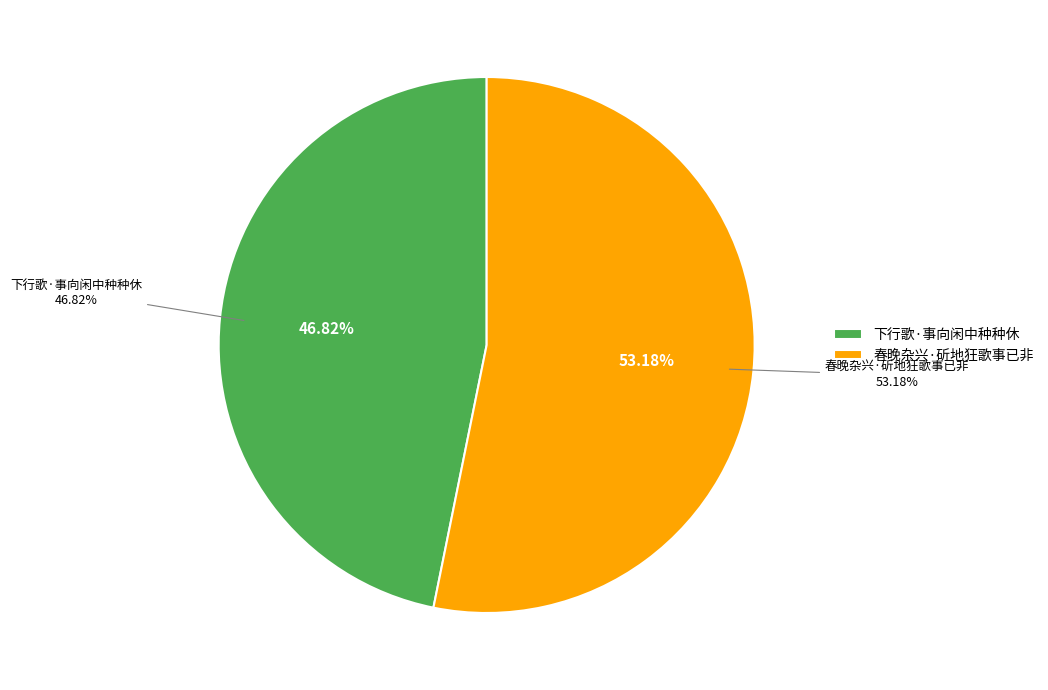

To the nearest percent, what is the difference between the 下行歌·事向闲中种种休 and 春晚杂兴·斫地狂歌事已非 slice percentages?

6%